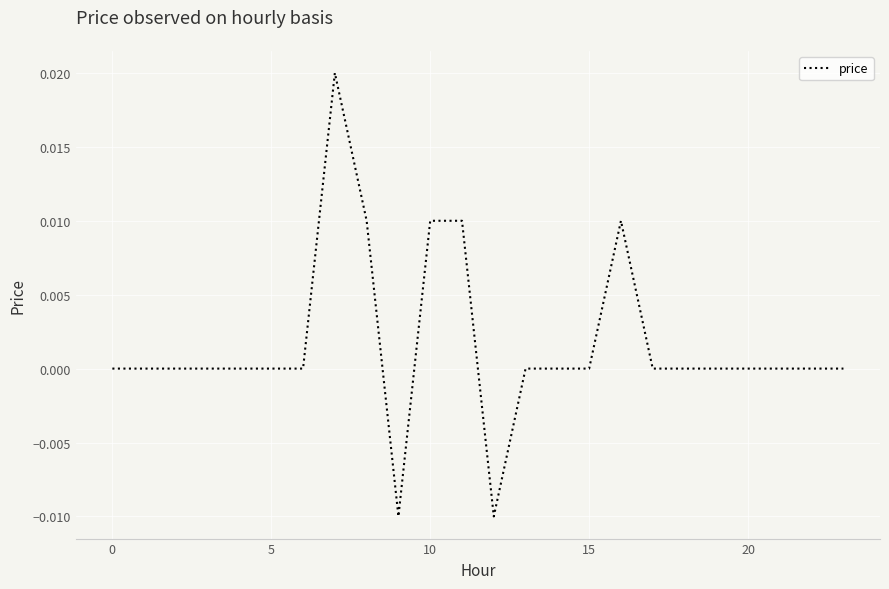

True or false: the data shows 0.0 at 15.

True